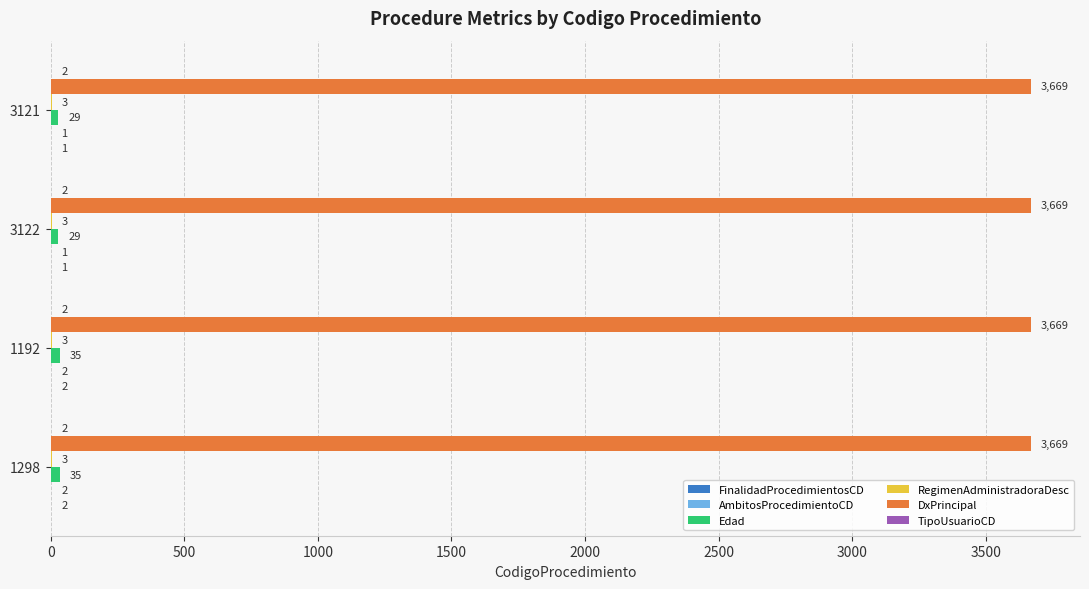

Which series has the largest total across all categories?

DxPrincipal